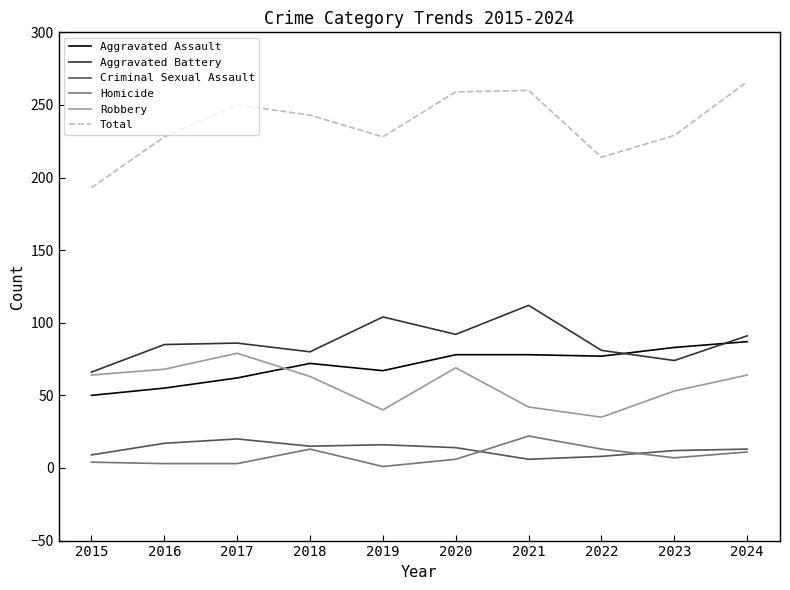

How many values in the Aggravated Assault series are below 77?

5